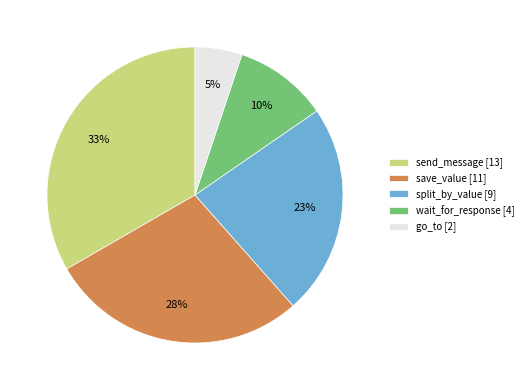

The wait_for_response [4] slice represents 10% of the pie. True or false?

True